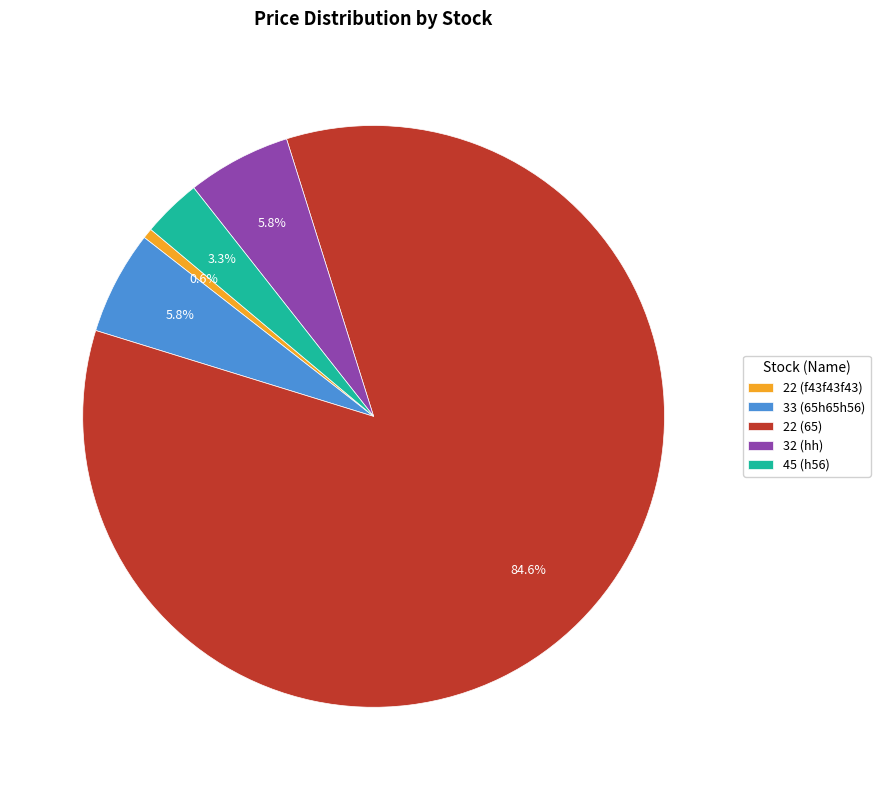

What portion of the pie excludes 45 (h56)?

96.7%